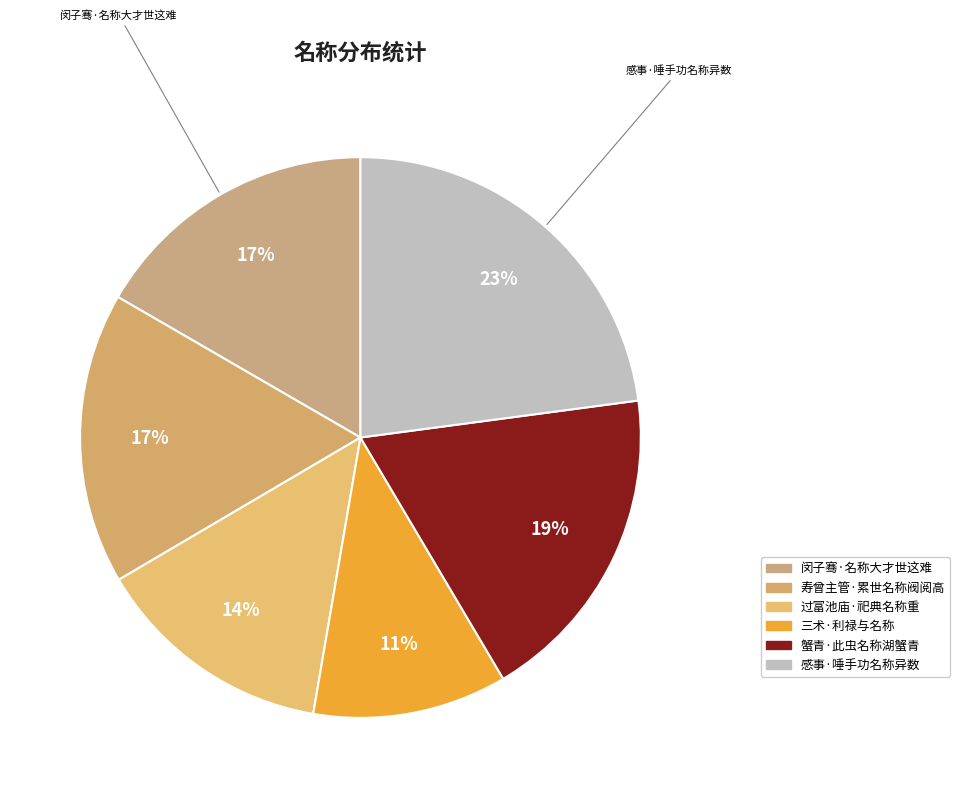

Combined, do 感事·唾手功名称异数 and 蟹青·此虫名称湖蟹青 account for over 50%?

No